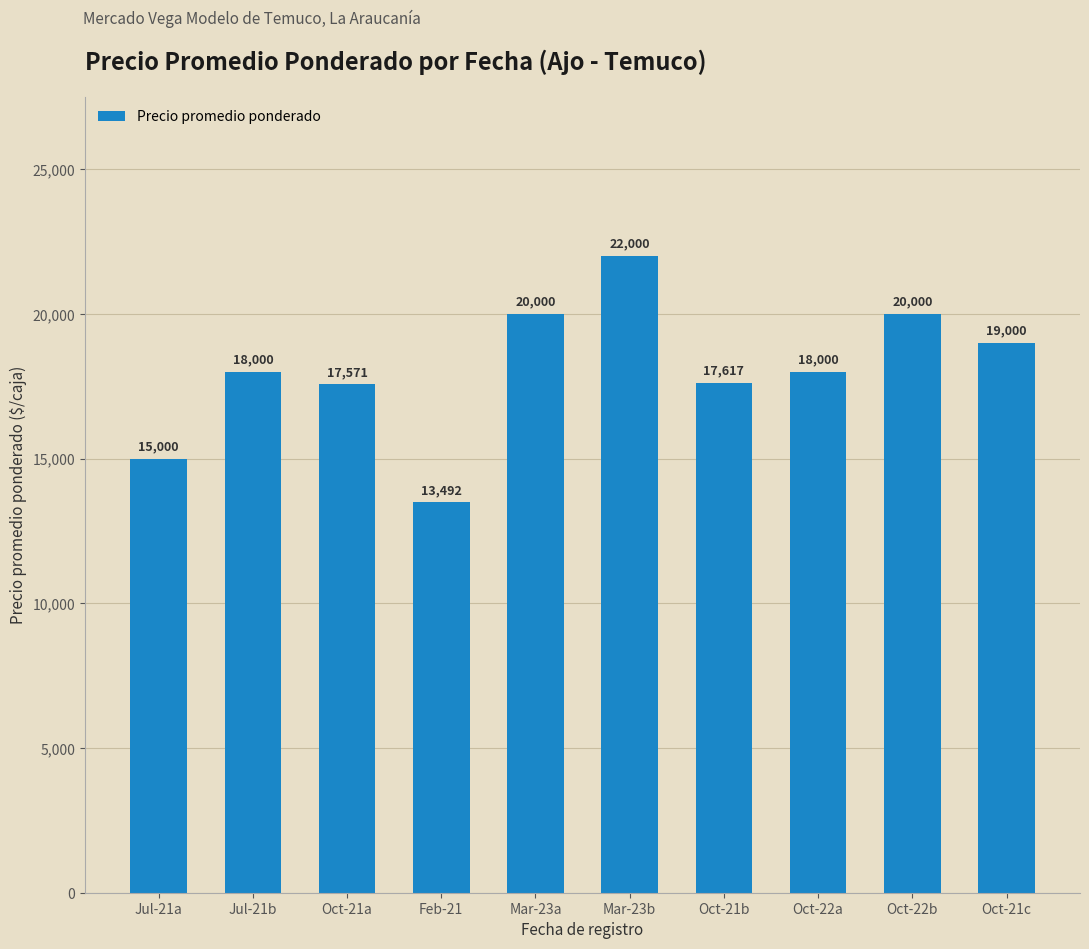

Which category has the lowest value across all series?

Feb-21